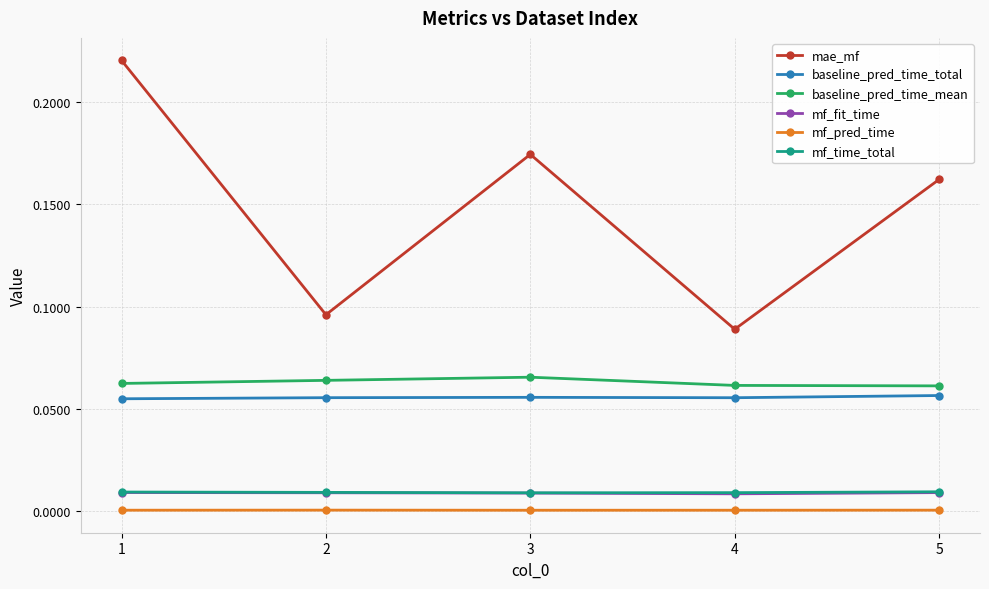

True or false: baseline_pred_time_total has more than 0 interior local peaks.

True